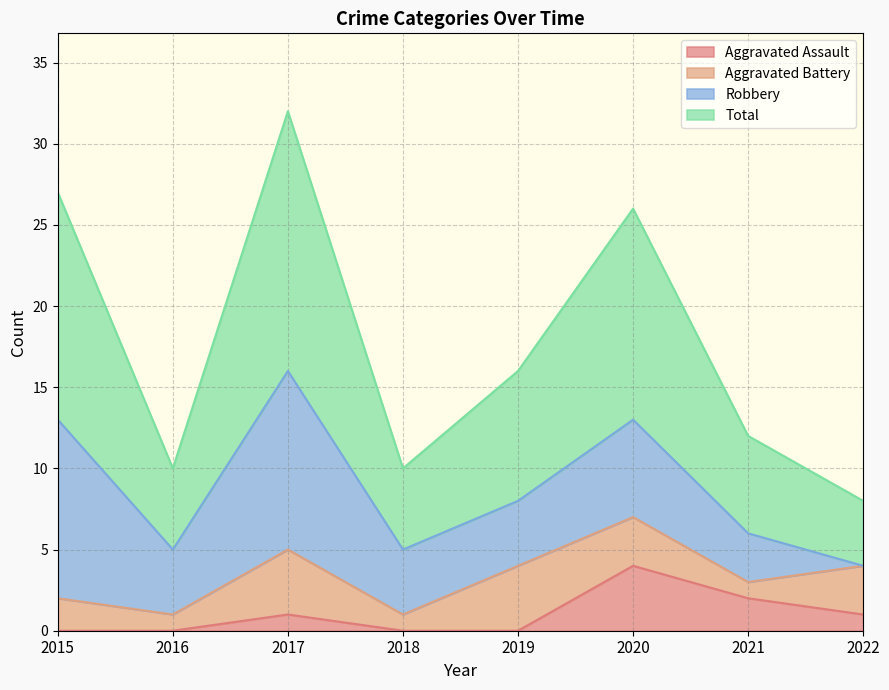

At which category does Aggravated Assault reach its first local peak?

2017